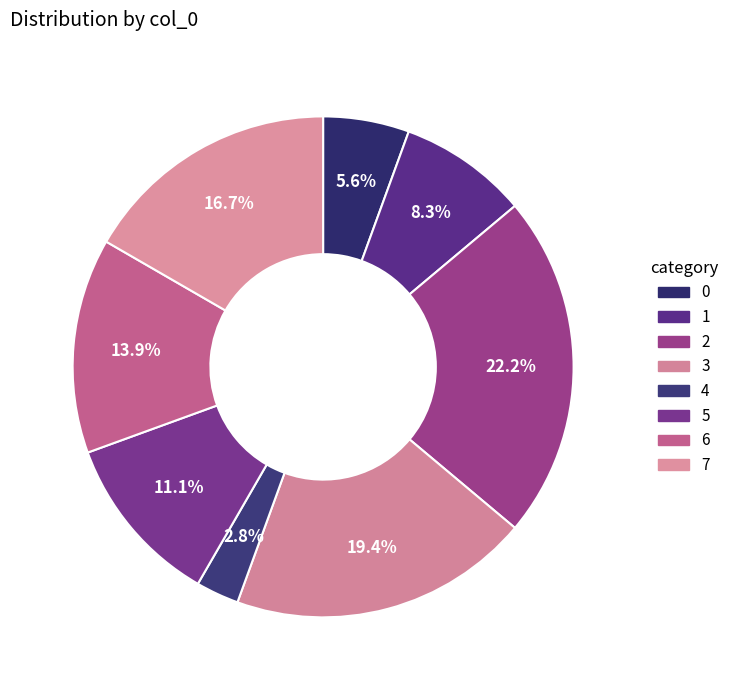

The 5 slice represents 1% of the pie. True or false?

False